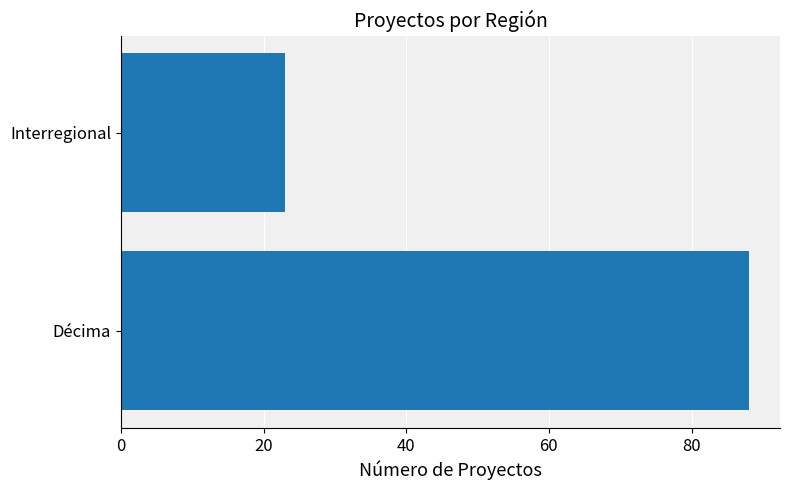

Which category has the lowest value across all series?

Interregional